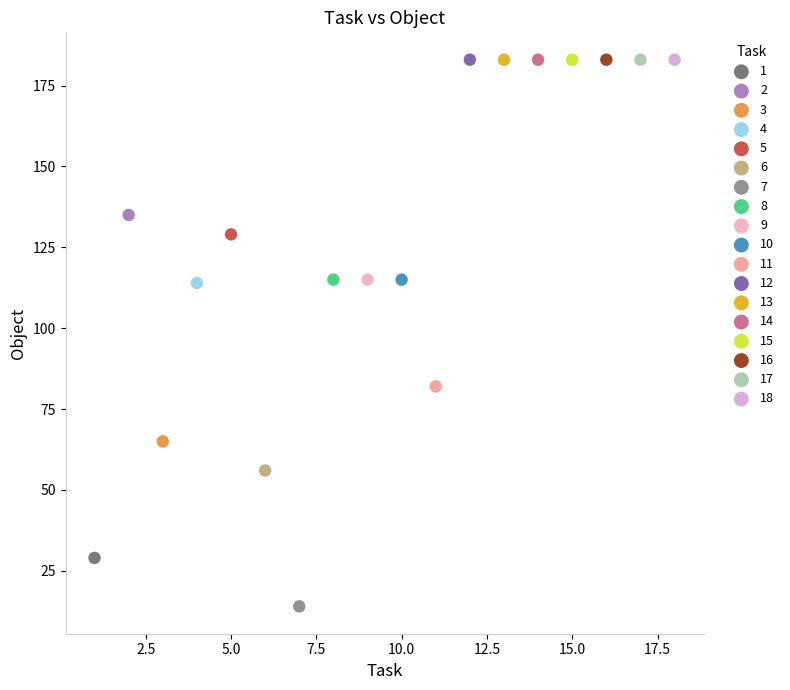

What are all the series names shown in the legend?

1, 2, 3, 4, 5, 6, 7, 8, 9, 10, 11, 12, 13, 14, 15, 16, 17, 18